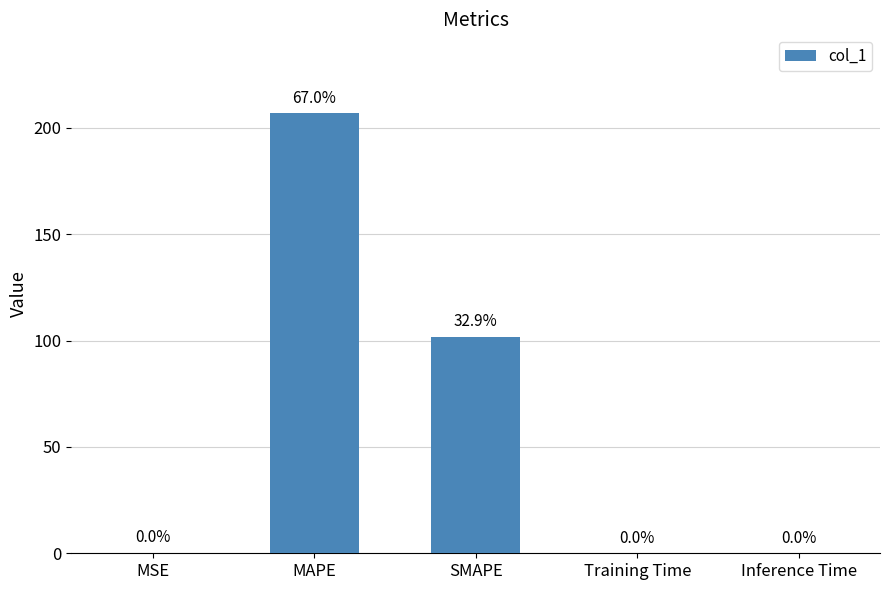

What is the approximate value at SMAPE?

101.7